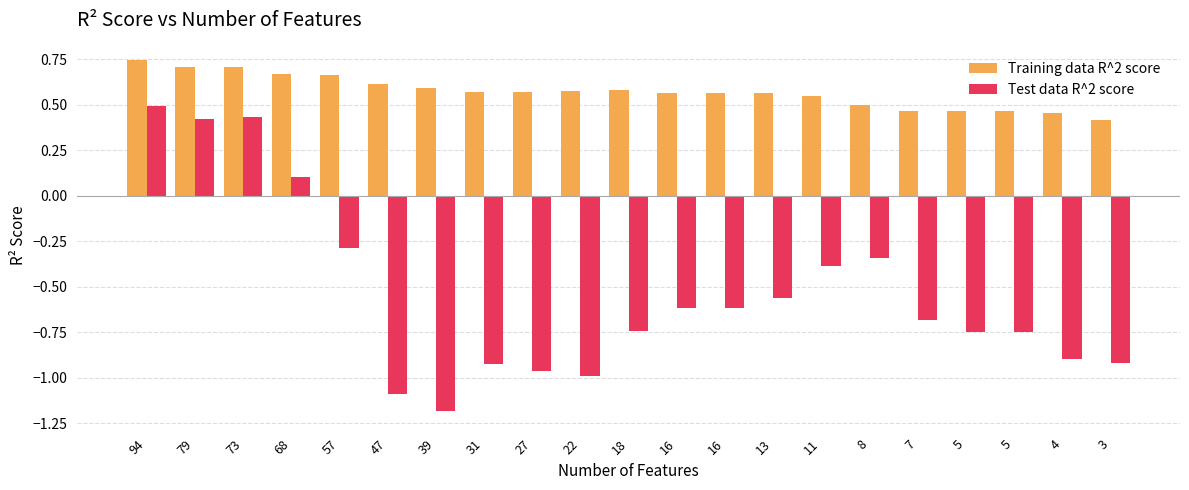

How many groups of bars are there?

21